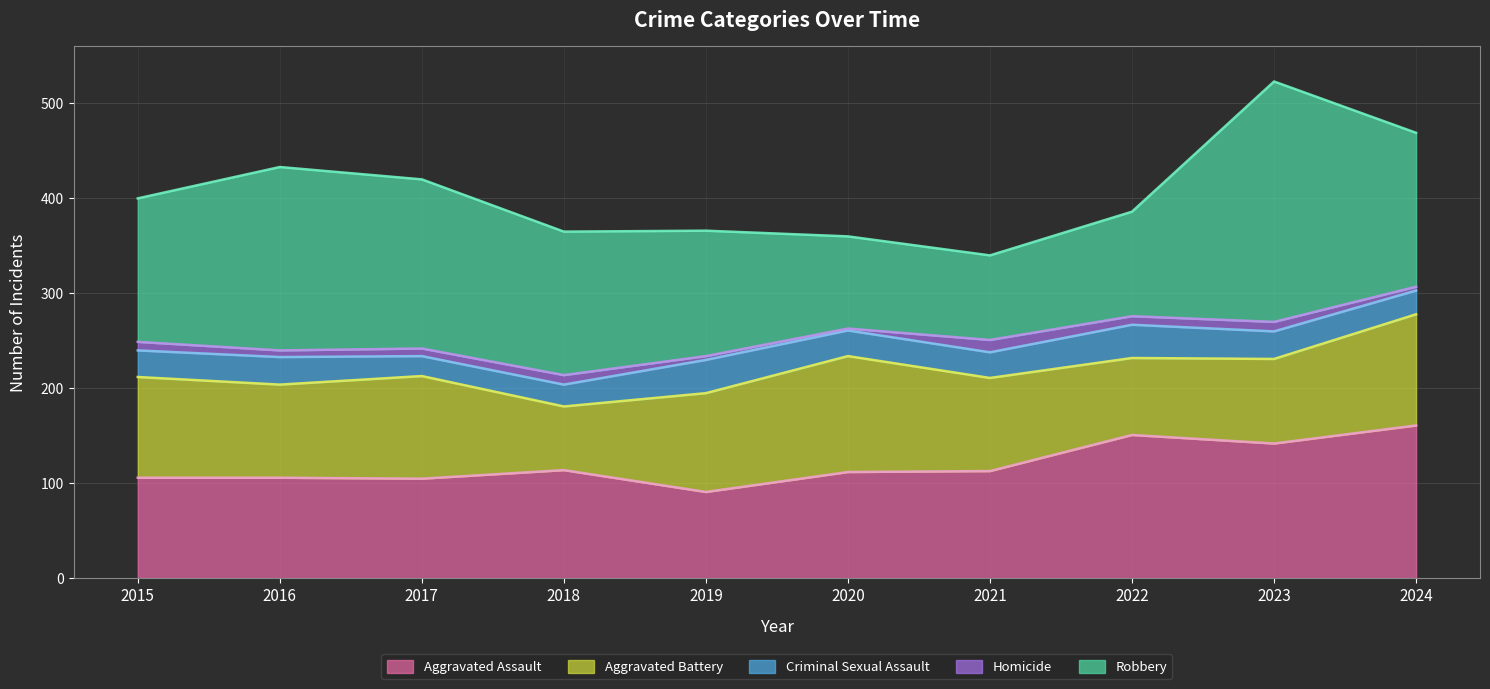

What is the smallest value displayed?

2